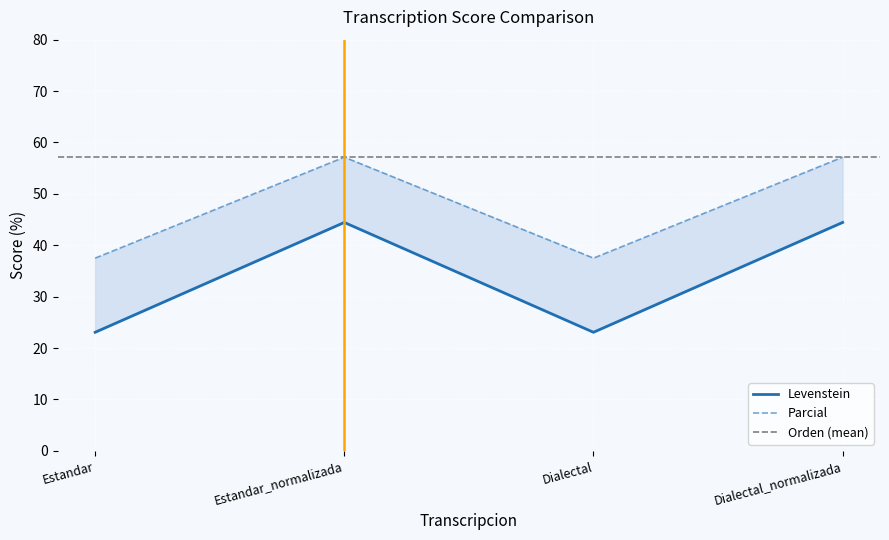

Which series has the largest range (max minus min)?

Levenstein